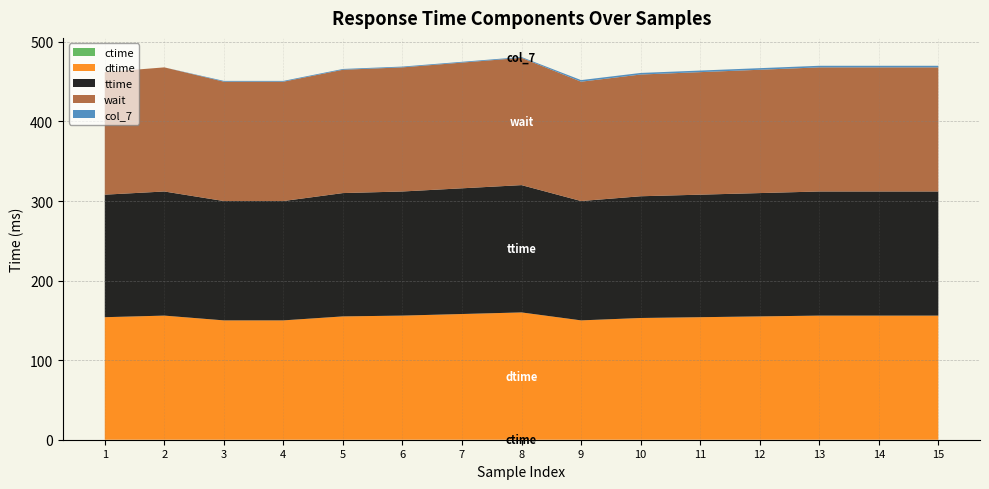

Reading left to right, what are all the values shown in this chart?

ctime: 0	0	0	0	0	0	0	0	0	0	0	0	0	0	0
dtime: 154	156	150	150	155	156	158	160	150	153	154	155	156	156	156
ttime: 154	156	150	150	155	156	158	160	150	153	154	155	156	156	156
wait: 154	156	150	150	155	156	158	160	150	153	154	155	156	156	156
col_7: 0	0	1	1	1	1	1	1	2	2	2	2	2	2	2